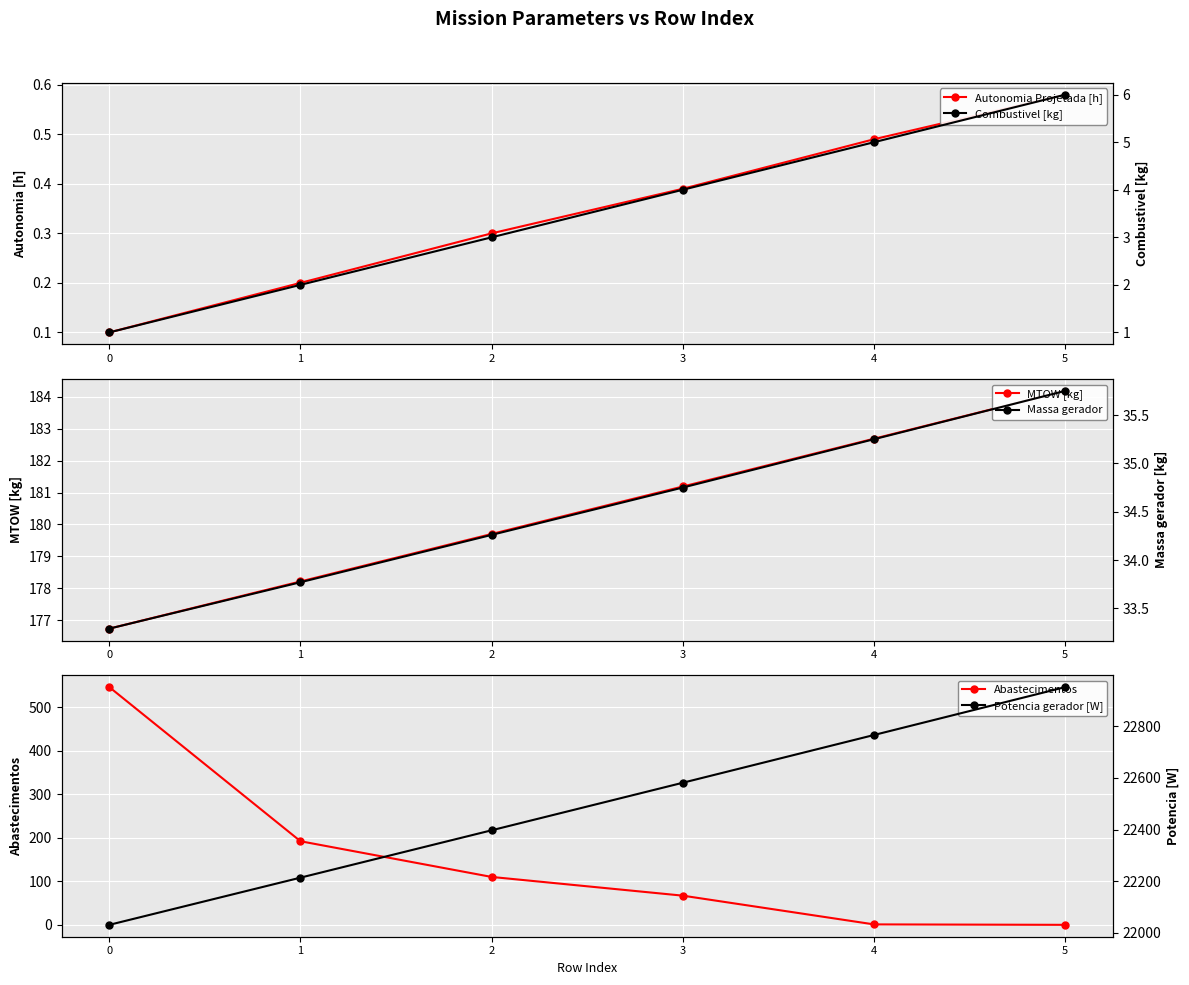

Reading left to right, what are all the values shown in this chart?

Autonomia Projetada [h]: 0.1	0.2	0.3	0.4	0.5	0.6
MTOW [kg]: 176.7	178.2	179.7	181.2	182.7	184.2
Abastecimentos: 546.0	192.0	110.0	67.0	1.0	0.0
Combustivel [kg]: 1.0	2.0	3.0	4.0	5.0	6.0
Massa gerador: 33.3	33.8	34.3	34.8	35.2	35.8
Potencia gerador [W]: 22031.2	22213.9	22397.2	22581.2	22766.1	22951.4